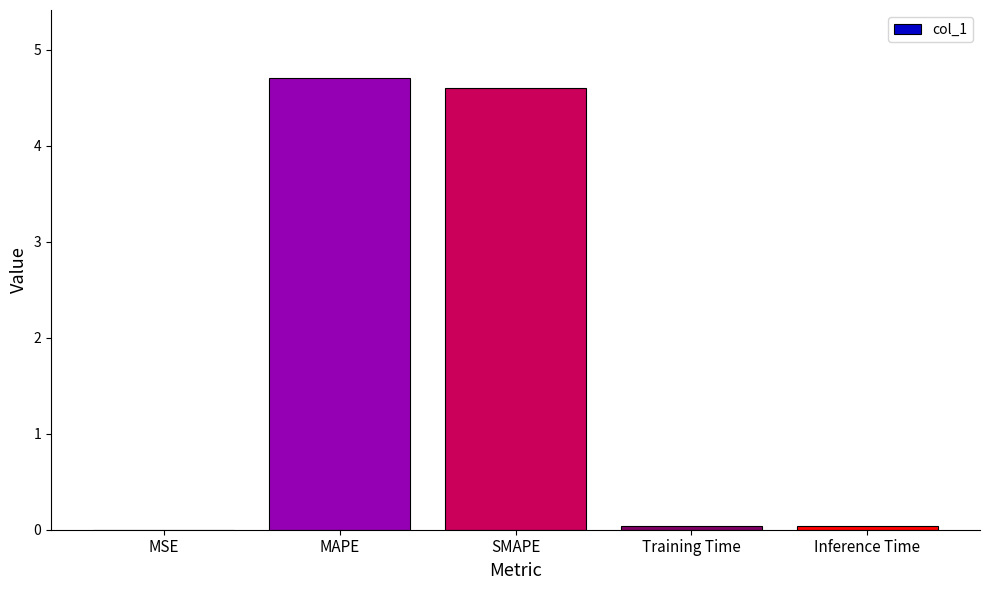

What is the sum of all values?

9.4